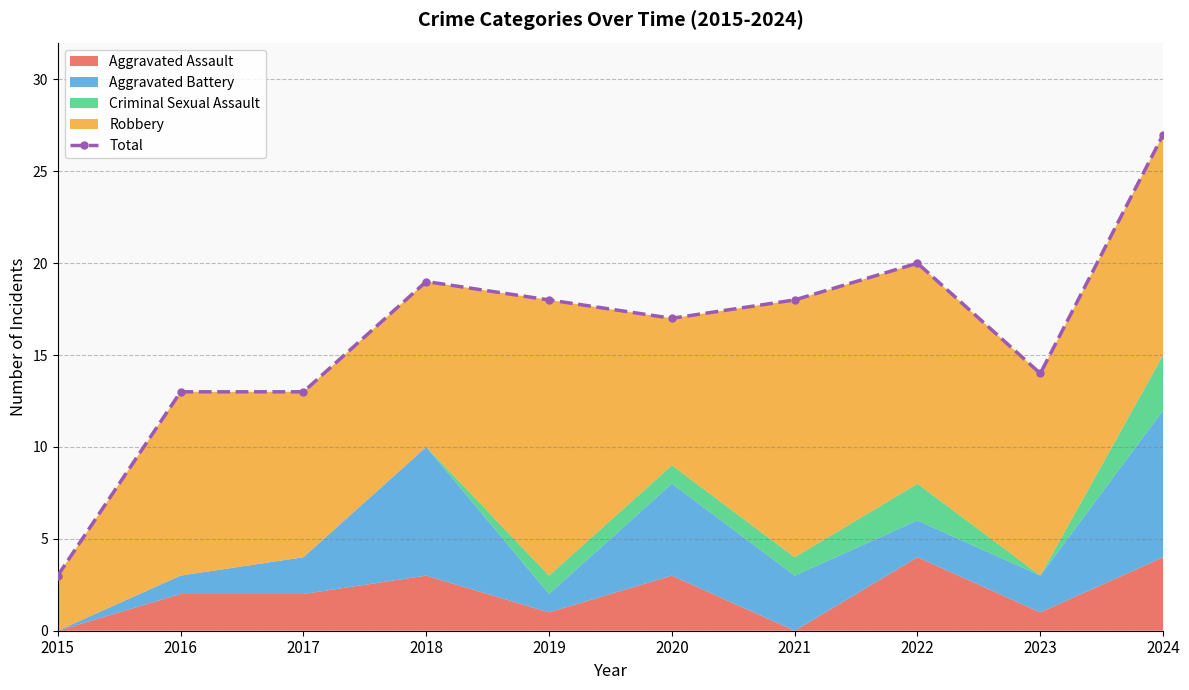

The value at 2019 is 18. True or false?

True